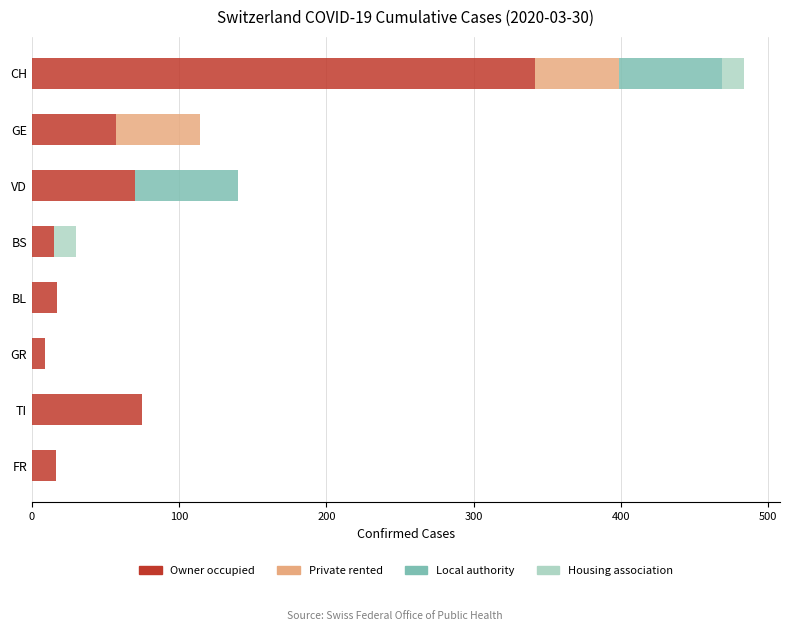

What value does the Owner occupied series have at TI?

75